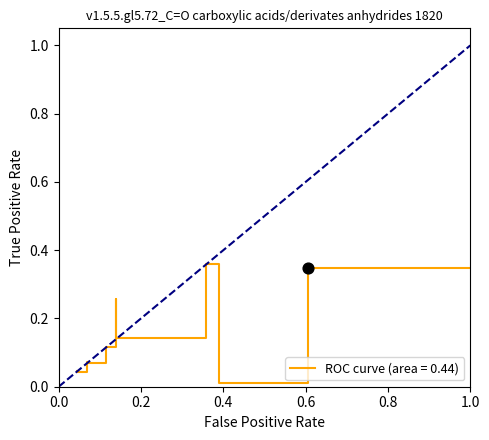

What is the greatest value displayed?

0.9